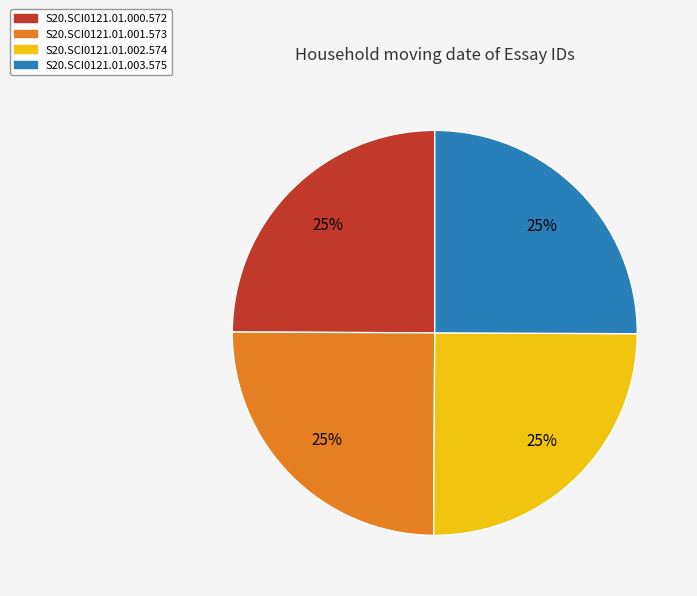

Approximately how many times larger is the value at S20.SCI0121.01.001.573 compared to S20.SCI0121.01.000.572?

1.0